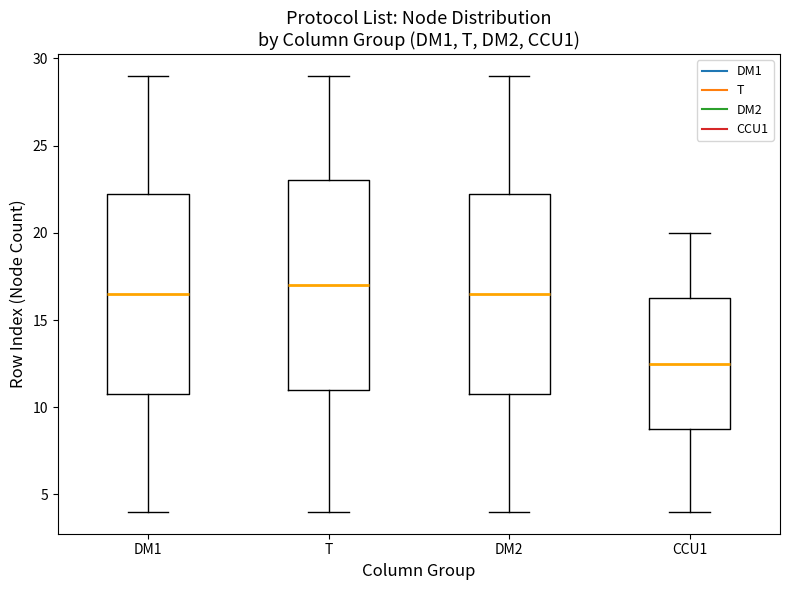

Where is the upper edge of the box for DM2 on the y-axis? The values are not printed on the chart, so give them approximately, as read against the axis.

22.5